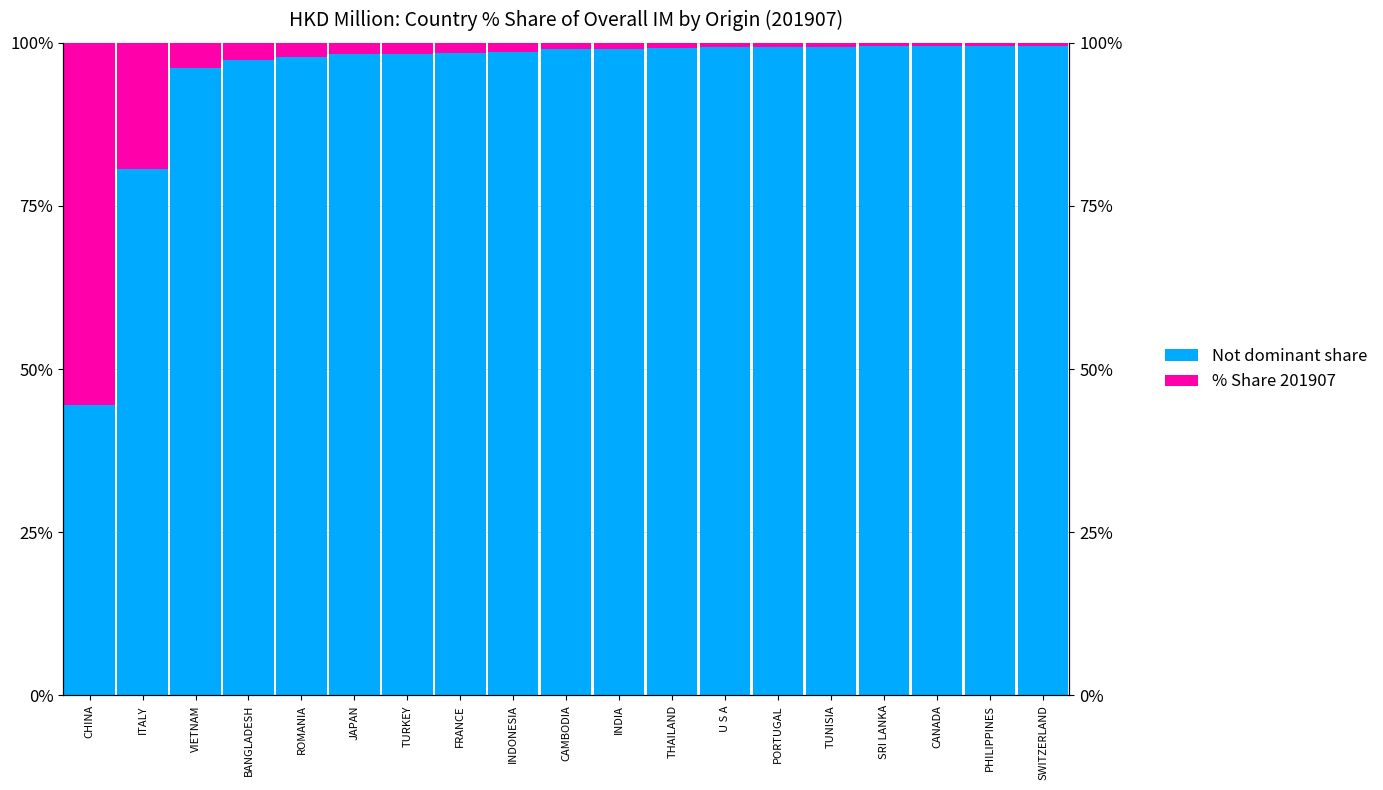

How many bars are there in each group?

2